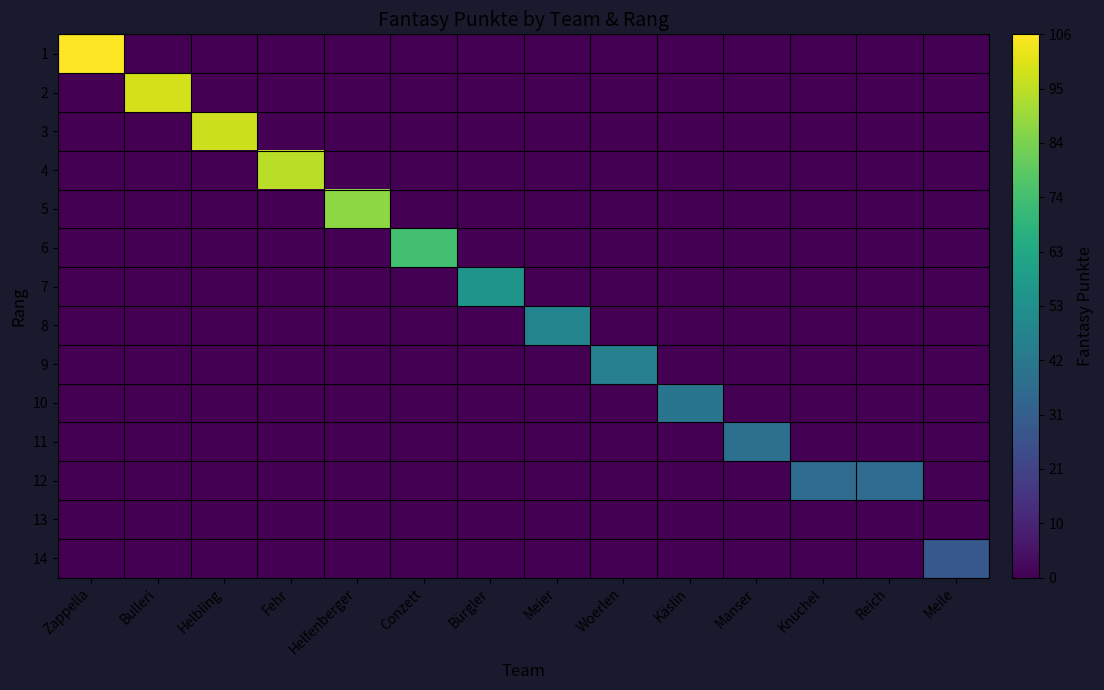

Which series has the largest range (max minus min)?

1